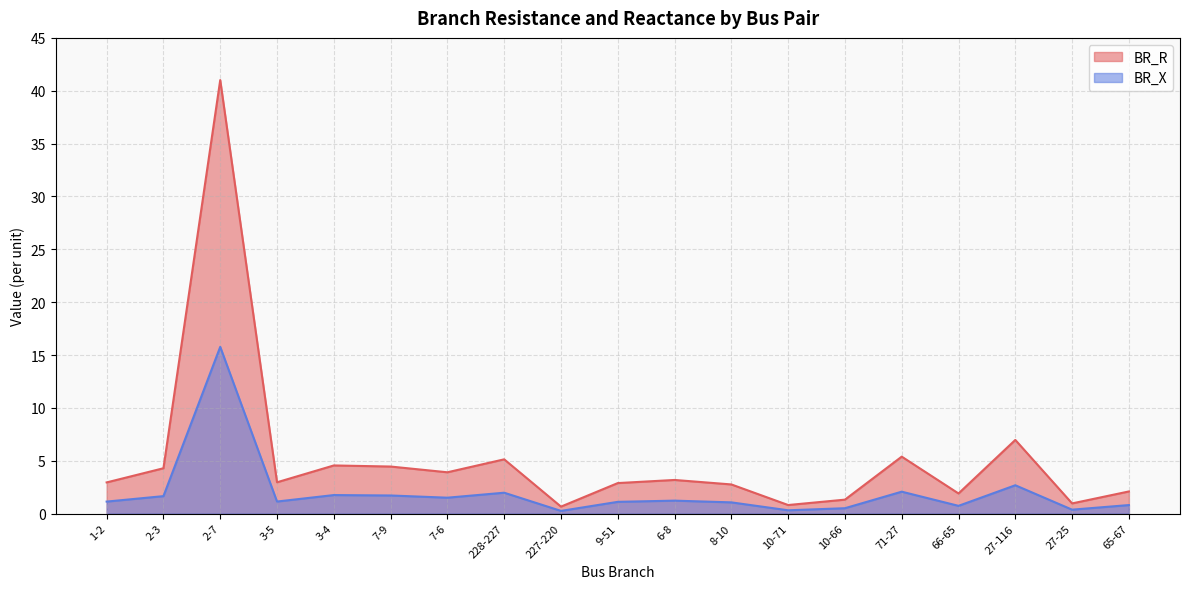

Reading left to right, list all the values displayed in this chart.

BR_R: 1-2=2.9	2-3=4.3	2-7=41.0	3-5=3.0	3-4=4.6	7-9=4.4	7-6=3.9	228-227=5.1	227-220=0.7	9-51=2.9	6-8=3.2	8-10=2.8	10-71=0.8	10-66=1.3	71-27=5.4	66-65=1.9	27-116=7.0	27-25=1.0	65-67=2.1
BR_X: 1-2=1.1	2-3=1.6	2-7=15.8	3-5=1.1	3-4=1.8	7-9=1.7	7-6=1.5	228-227=2.0	227-220=0.3	9-51=1.1	6-8=1.2	8-10=1.1	10-71=0.3	10-66=0.5	71-27=2.1	66-65=0.7	27-116=2.7	27-25=0.4	65-67=0.8